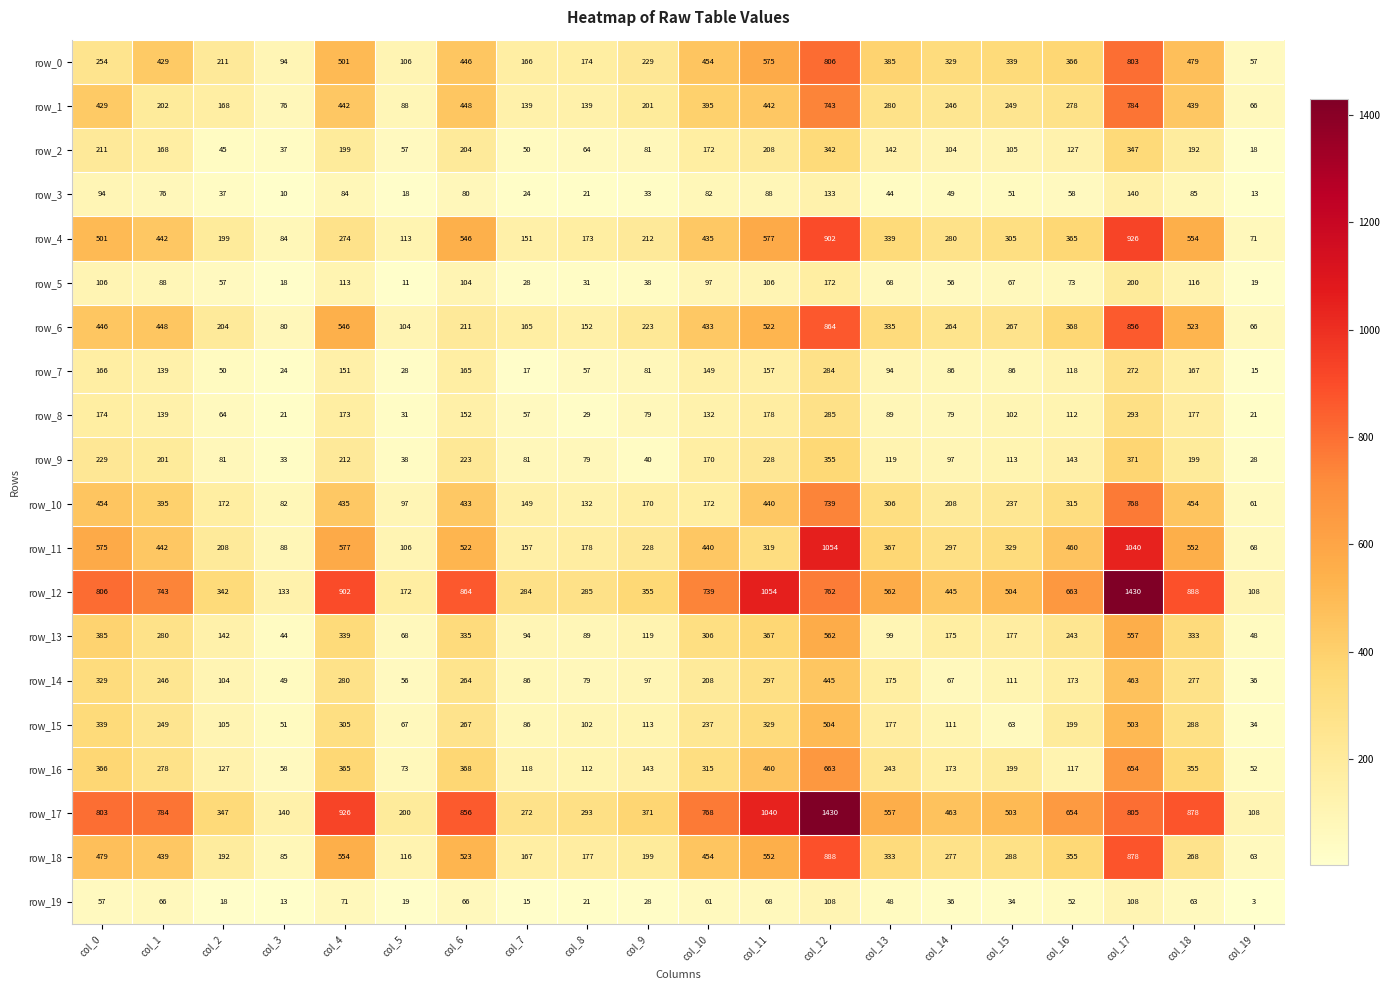

At which label is row_9 closest to 199?

col_18